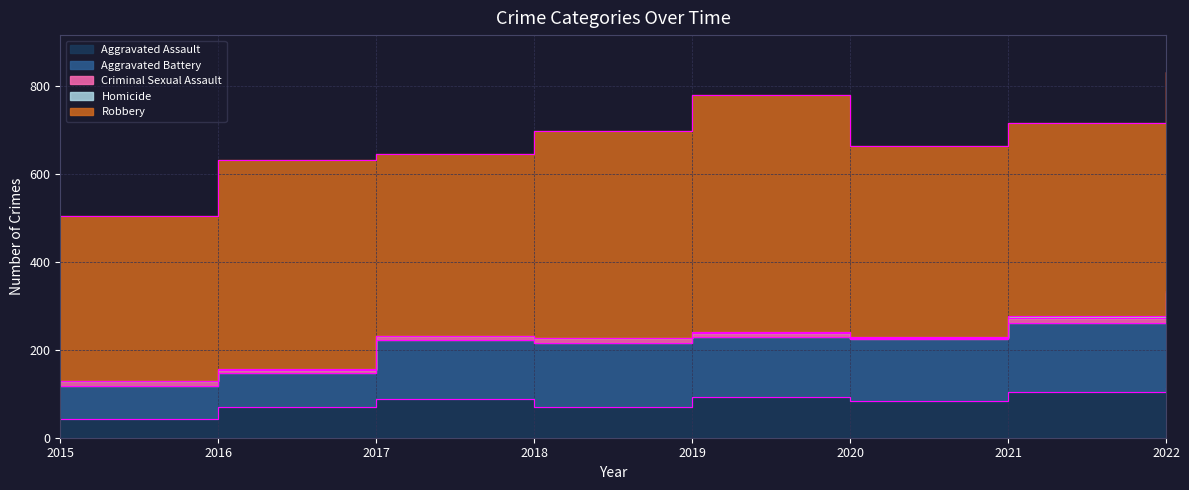

True or false: Aggravated Battery and Homicide cross at least once.

False